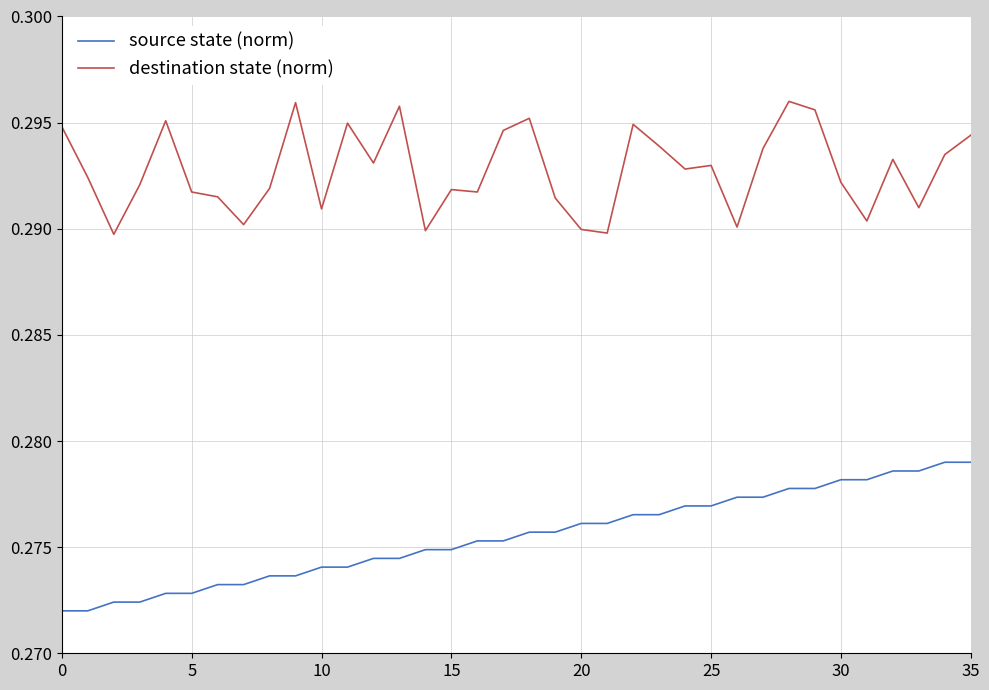

List the series in order of their overall mean, lowest first.

source state (norm), destination state (norm)